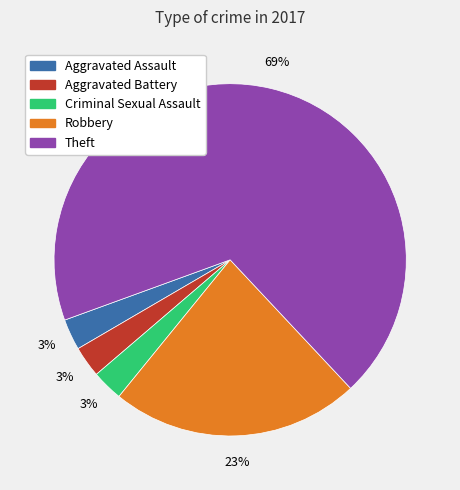

Which slice represents more than half of the pie?

Theft